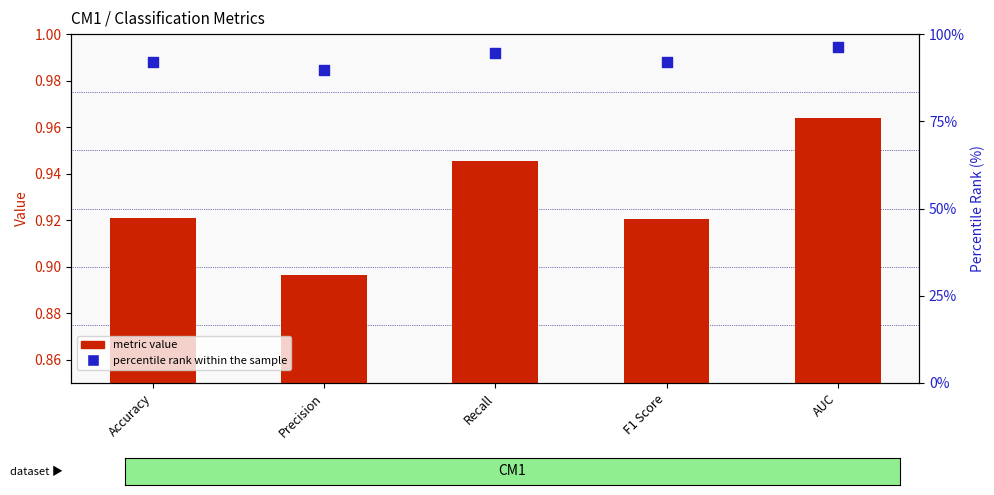

At which category is the sum across all series the highest?

AUC